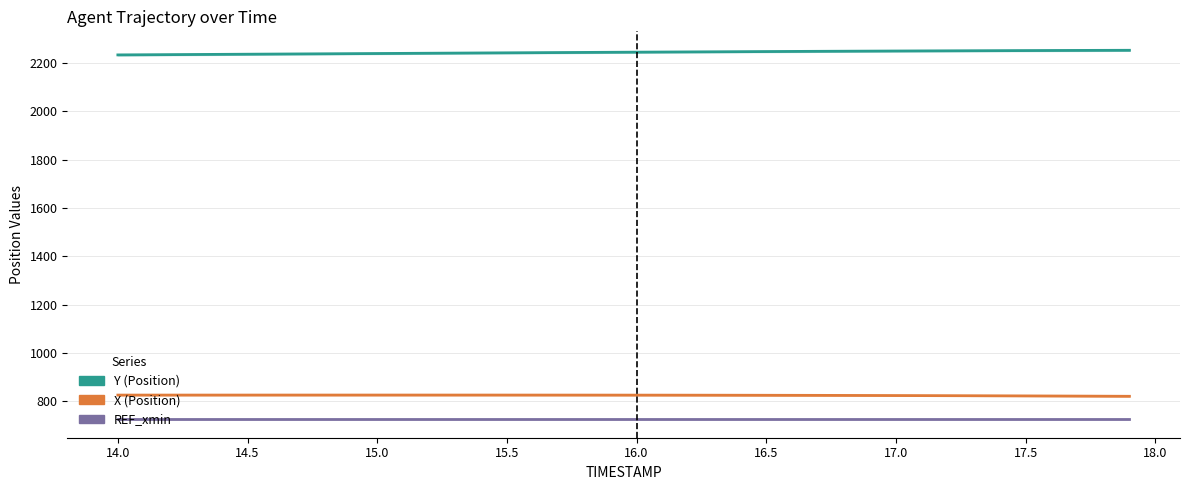

Which series has the largest range (max minus min)?

Y (Position)